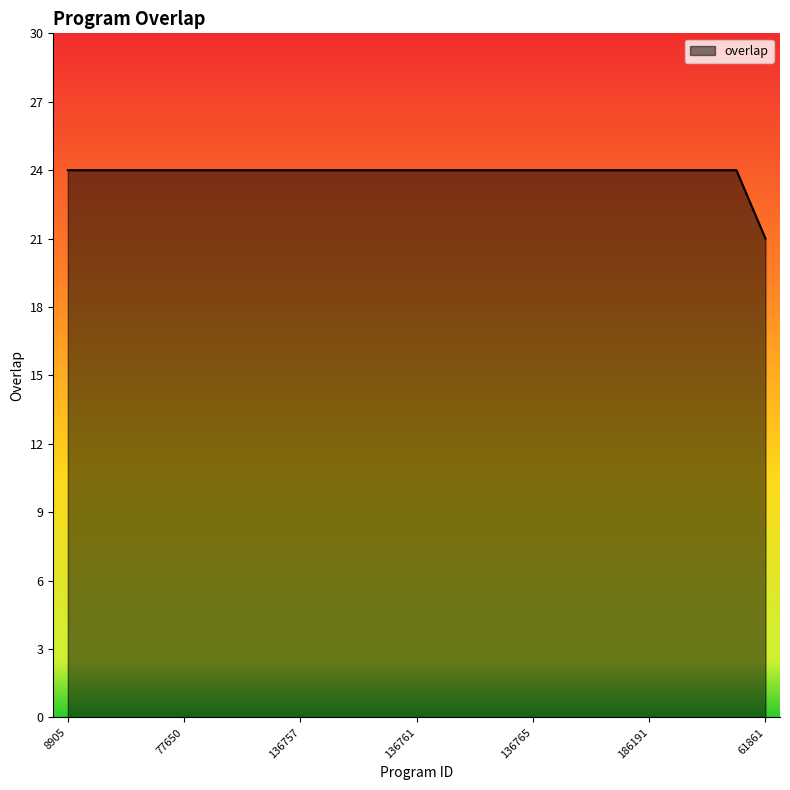

What is the difference between the maximum and minimum values?

3